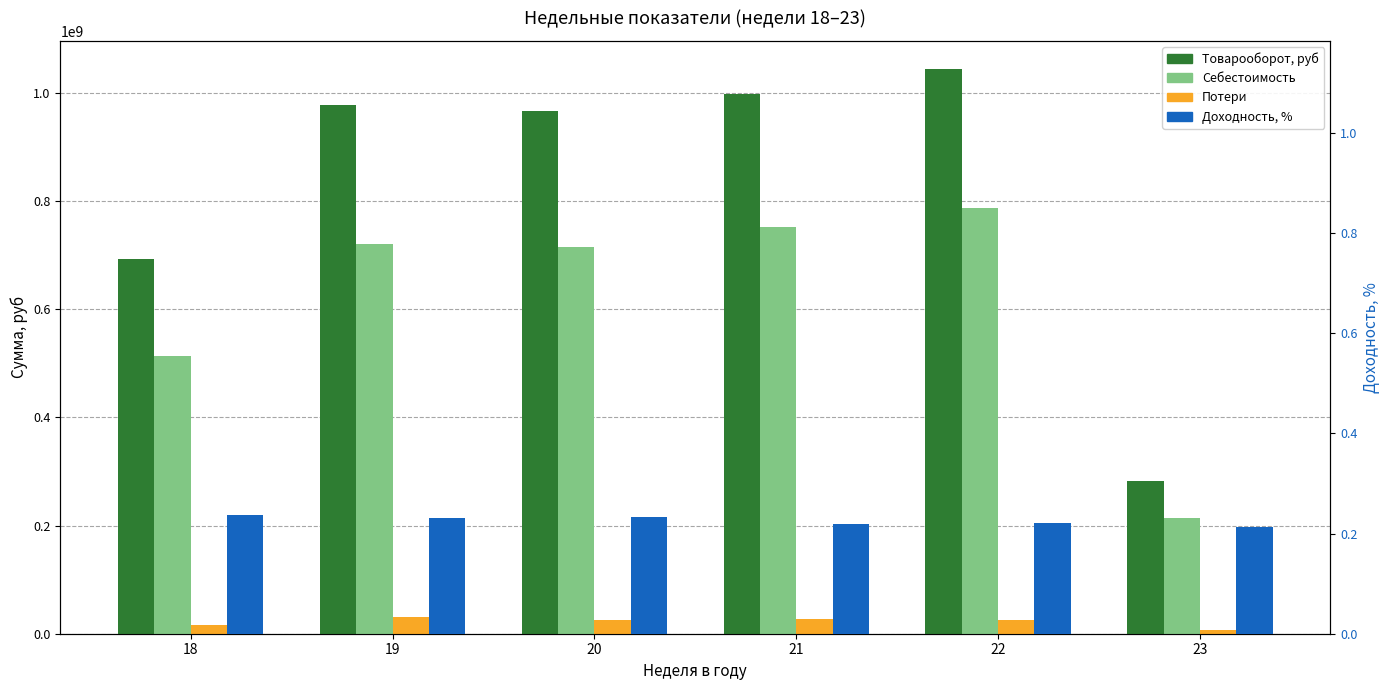

List the series in order of their peak value, lowest first.

Доходность, %, Потери, Себестоимость, Товарооборот, руб